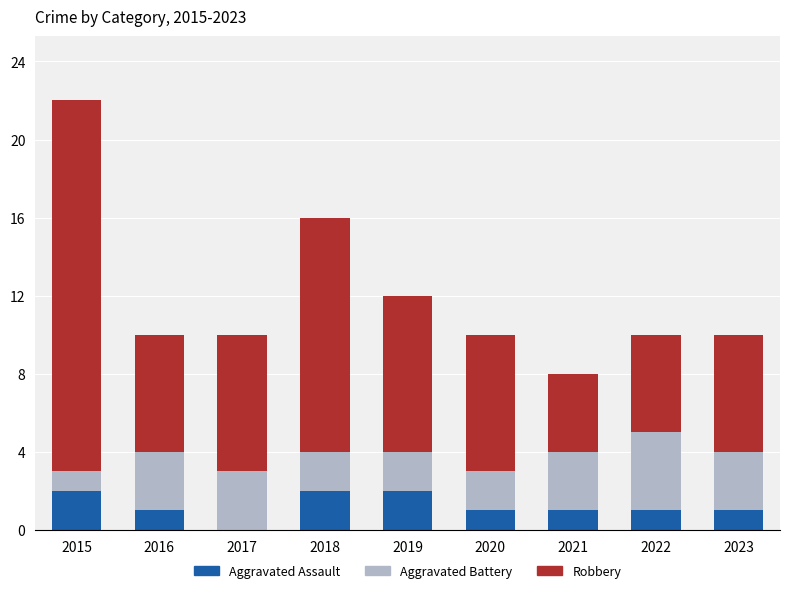

Reading left to right, list the values for the Aggravated Assault series.

2015=2	2016=1	2017=0	2018=2	2019=2	2020=1	2021=1	2022=1	2023=1